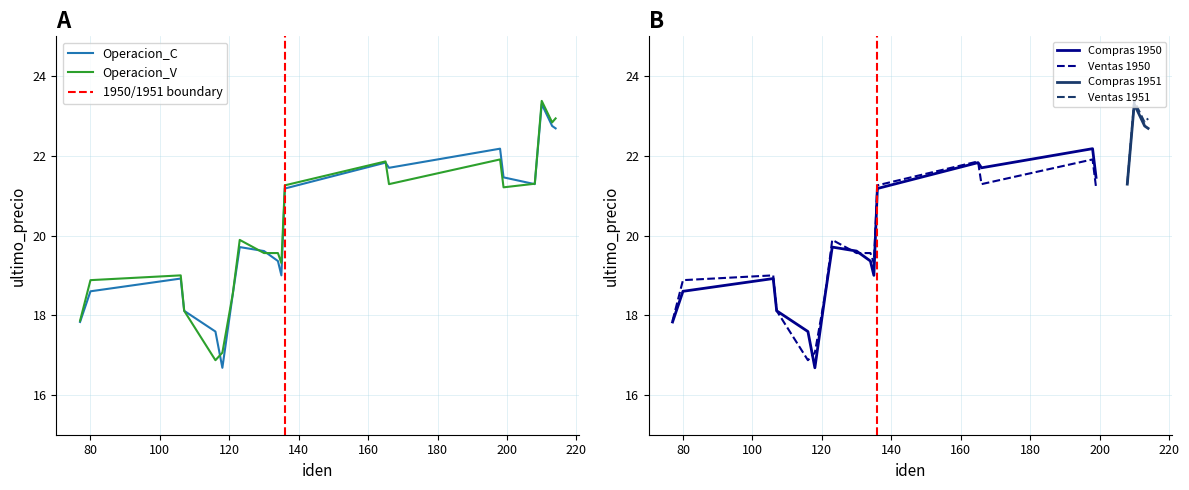

What is the difference between the maximum and minimum values in the Operacion_V series?

6.5